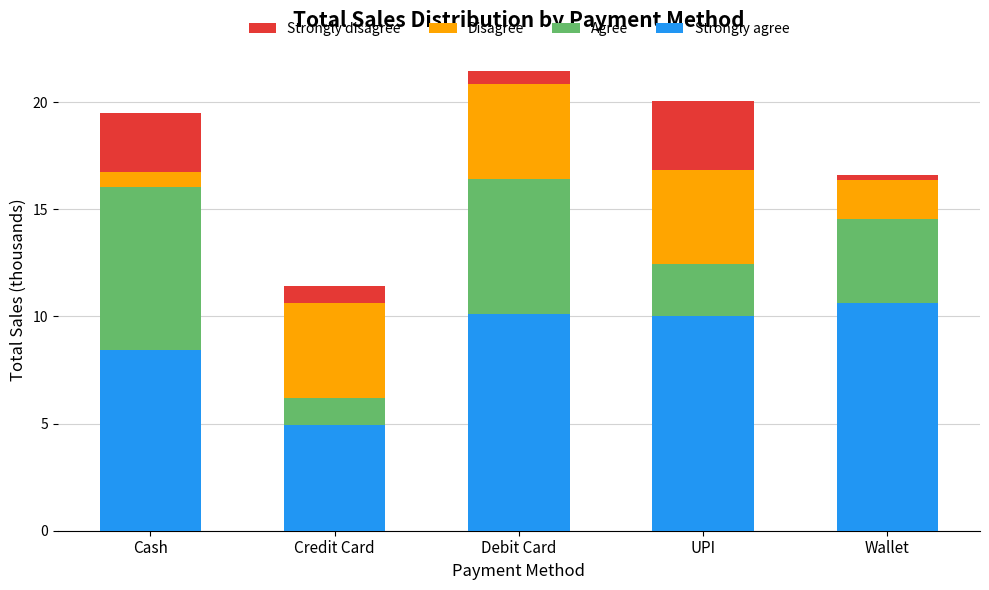

What is the maximum value for Strongly agree?

10.6